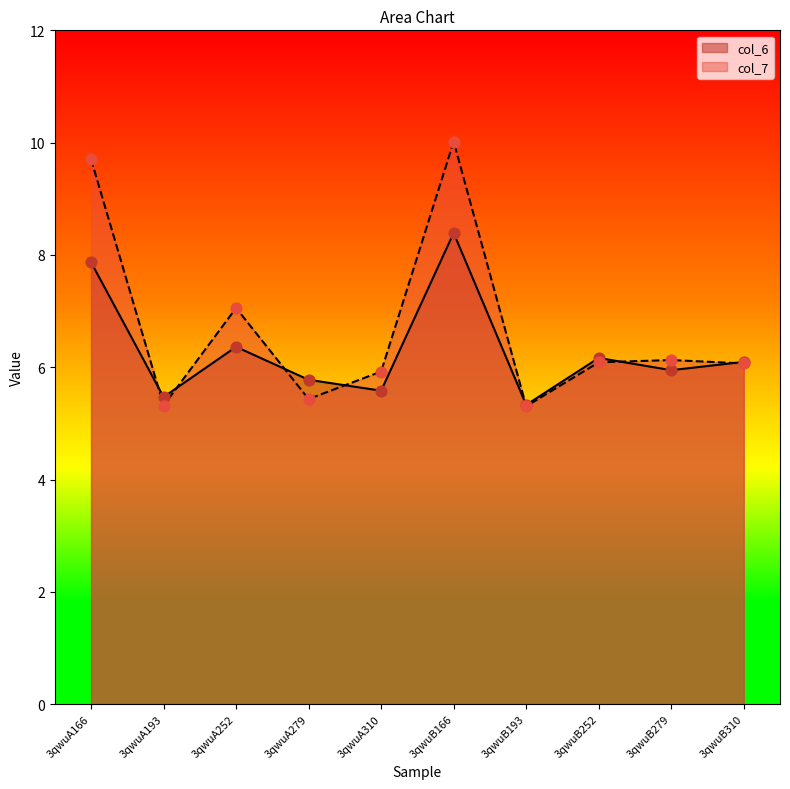

What is the total value across all series at 3qwuA166?

17.6